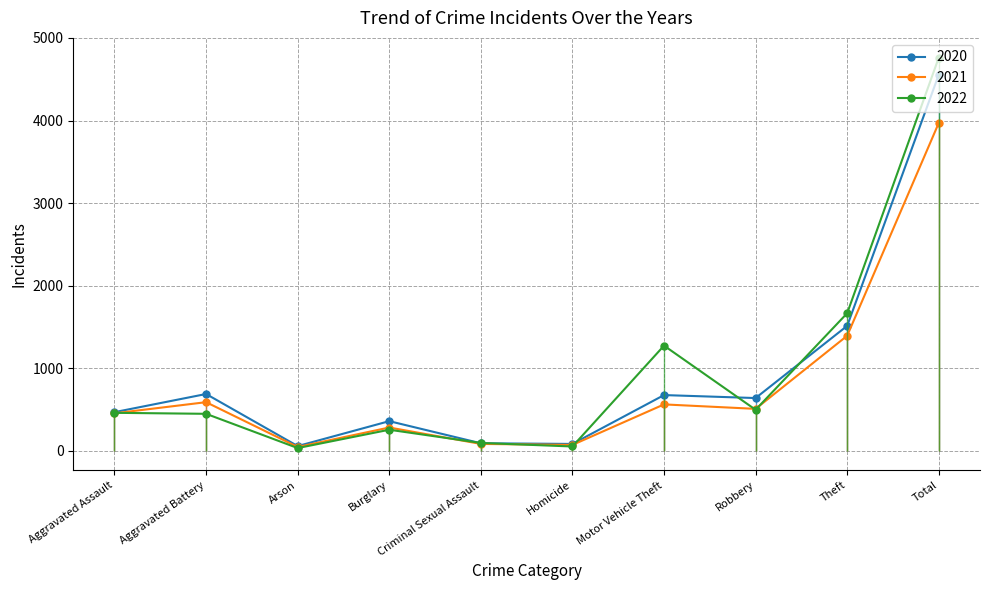

What is the difference between the highest and lowest values at Homicide?

31